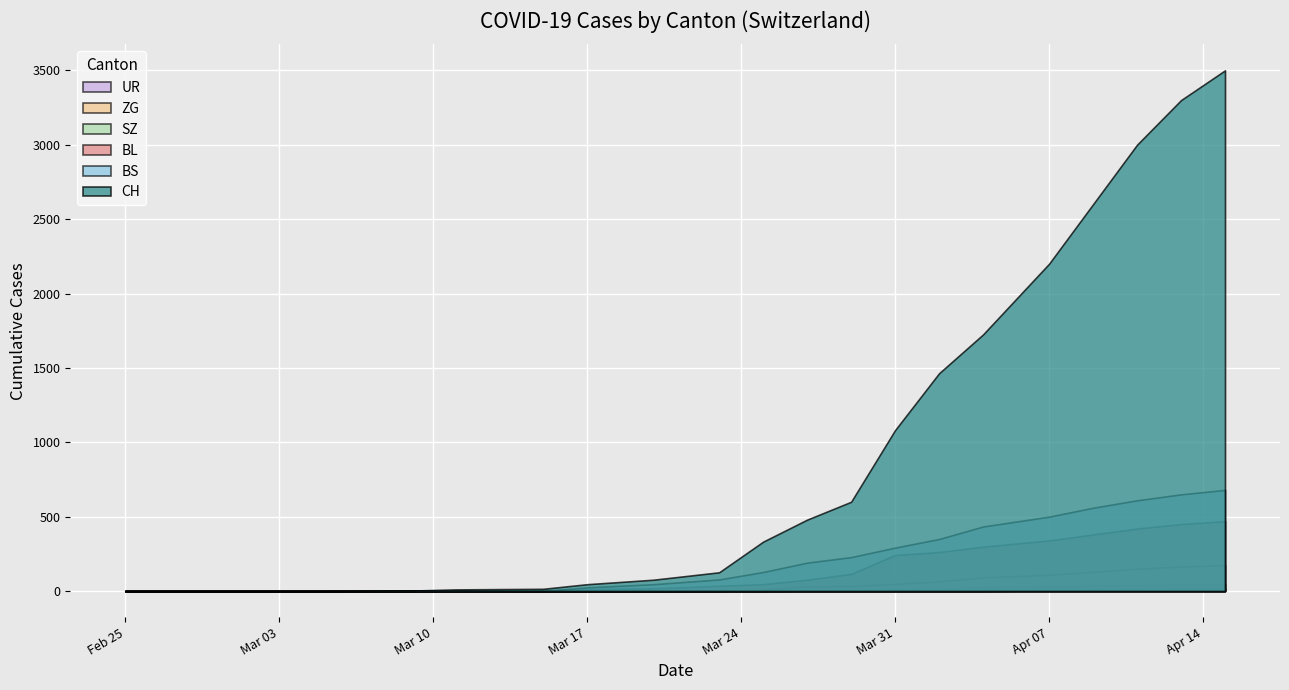

Which category has the highest value in the BS series?

2020-04-15